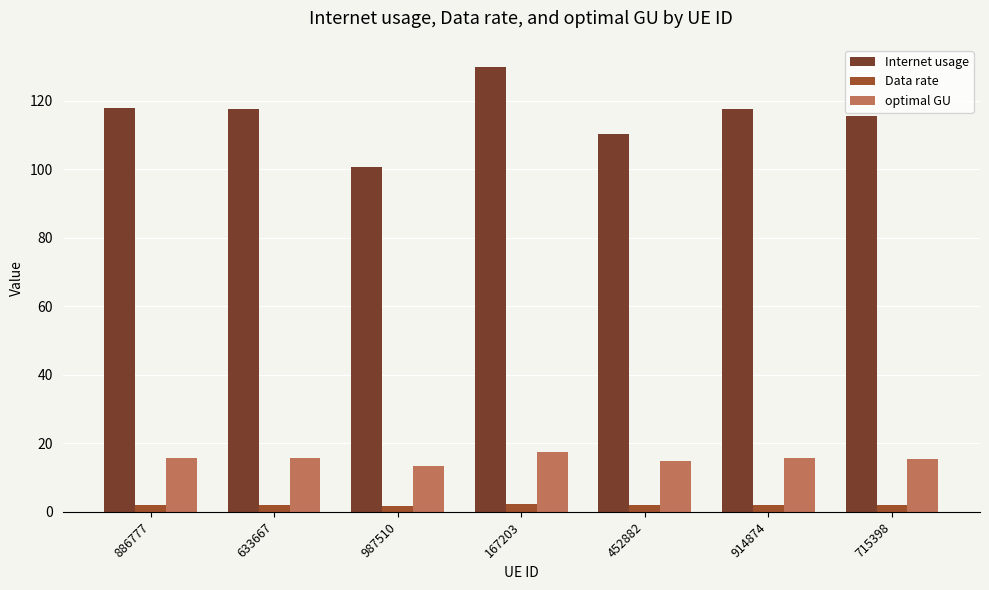

The optimal GU series shows 7.0 at 987510. True or false?

False